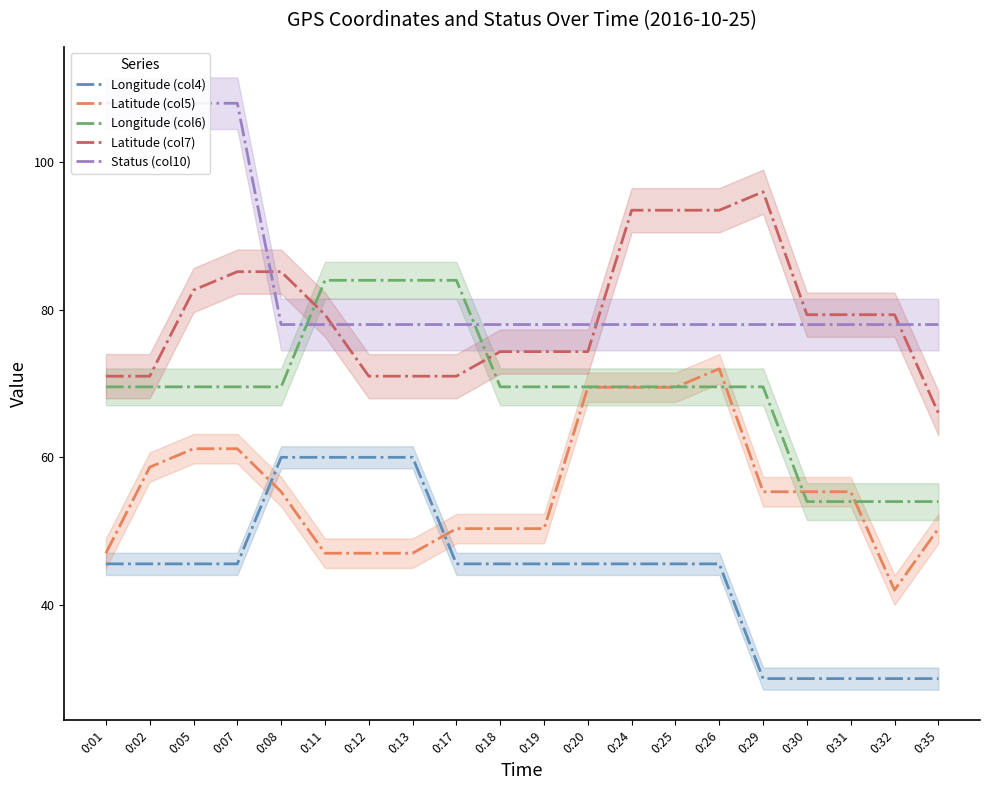

Count the number of data series in this chart.

5